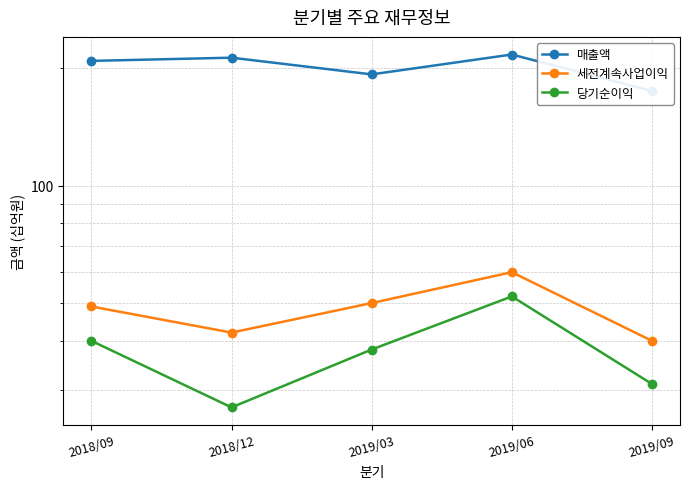

Reading left to right, list all the values displayed in this chart.

매출액: 209	213	193	217	175
세전계속사업이익: 49	42	50	60	40
당기순이익: 40	27	38	52	31